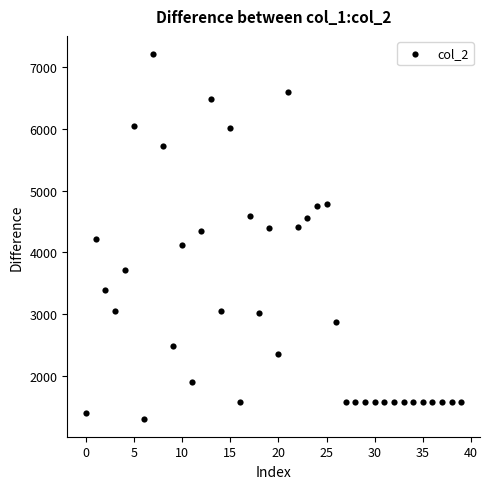

Count the number of points in this scatter plot.

40